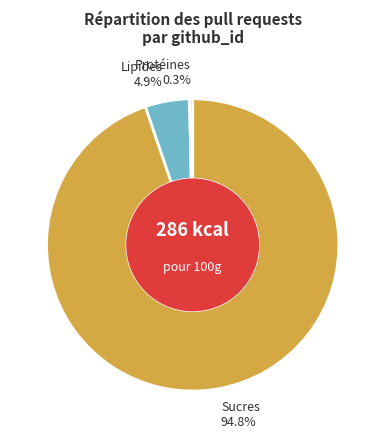

Is there any slice that represents more than half of the pie?

Yes